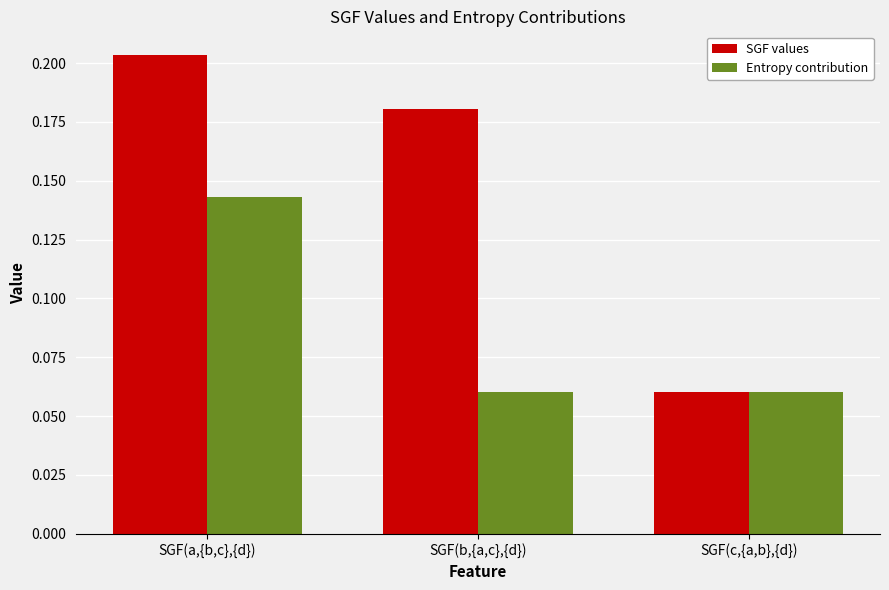

True or false: Entropy contribution has a value of 0.0 at SGF(c,{a,b},{d}).

False